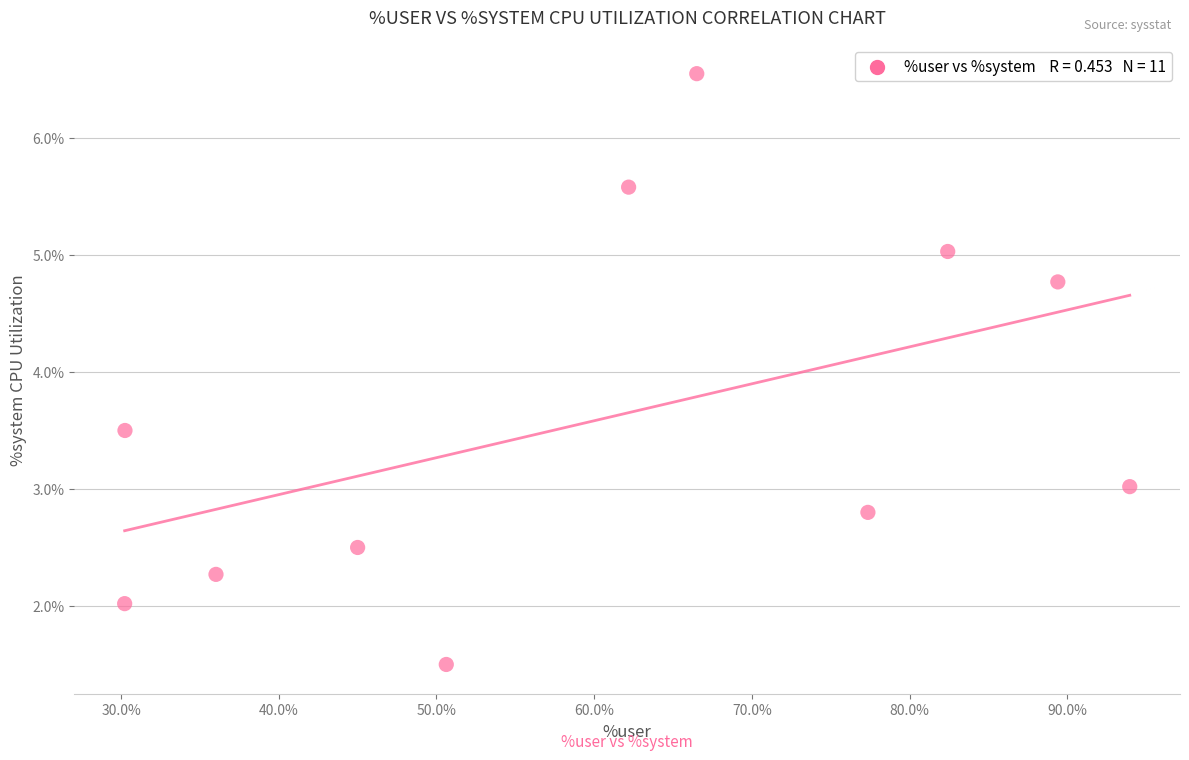

What is the average Y value?

3.6